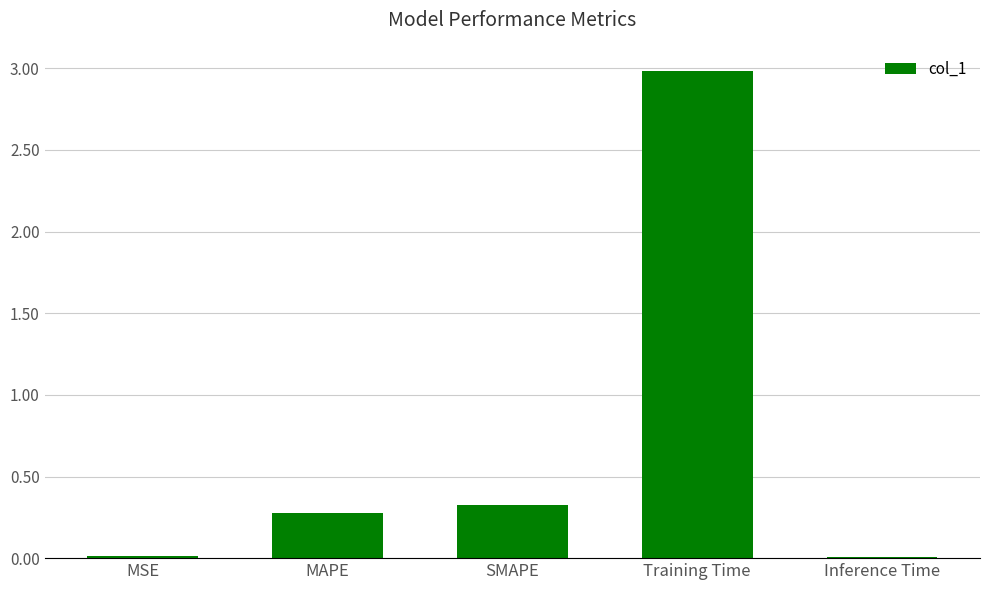

What is the sum of all values?

3.6